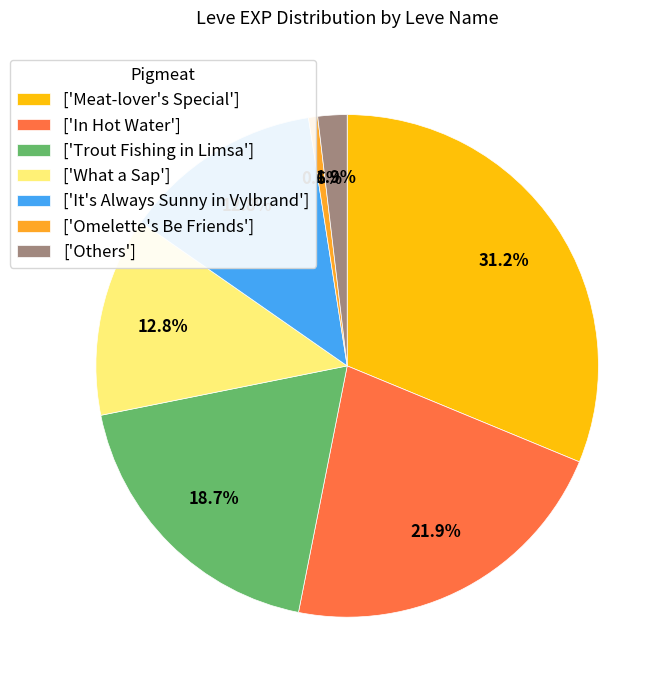

Which category has the smallest portion of the pie?

['Omelette's Be Friends']